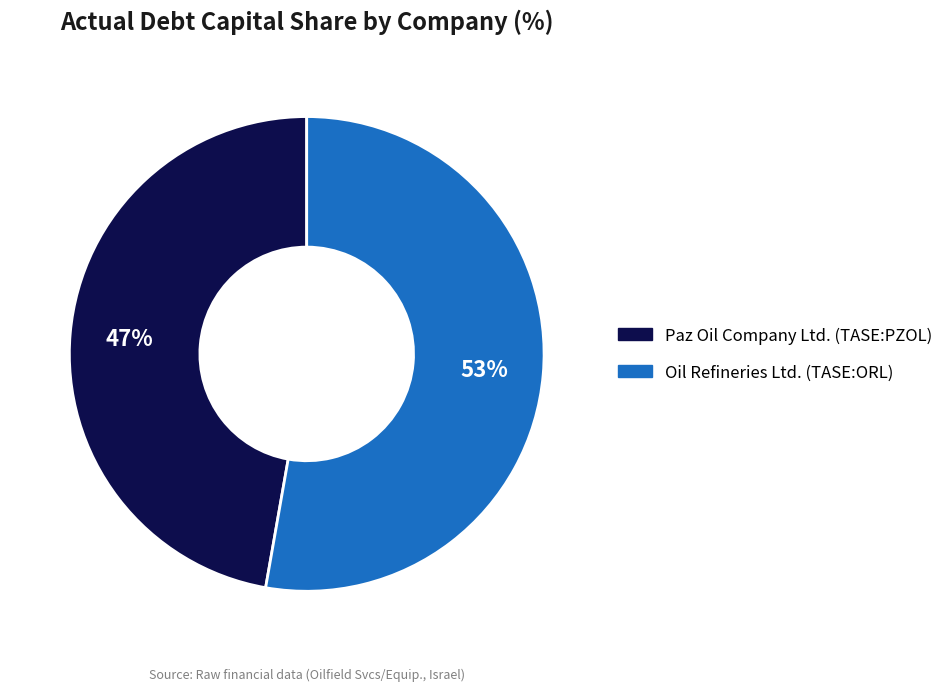

Is the sum of Oil Refineries Ltd. (TASE:ORL) and Paz Oil Company Ltd. (TASE:PZOL) greater than half?

Yes